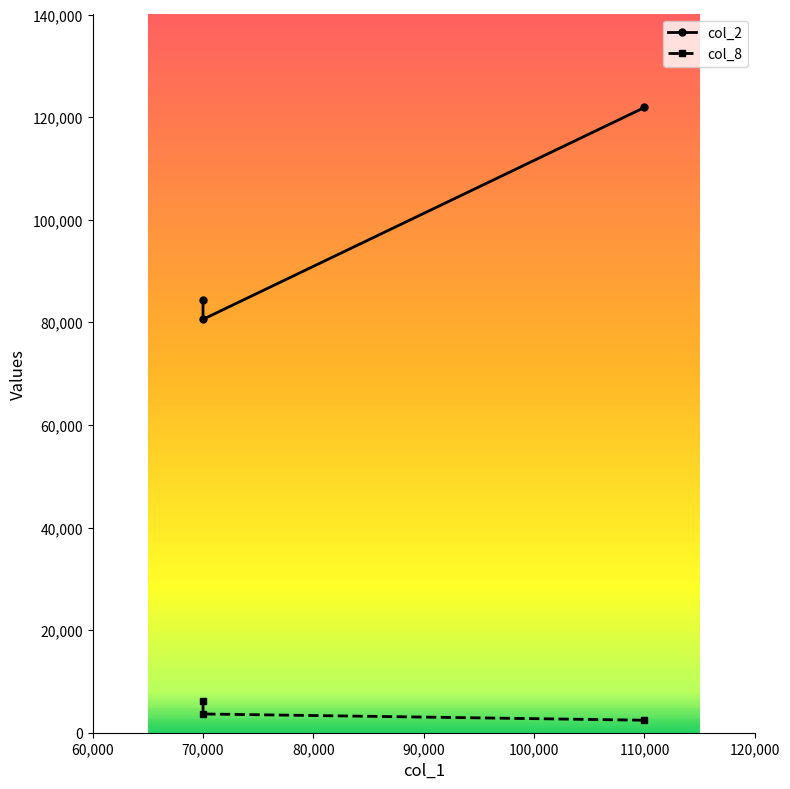

What is the difference between the maximum and second lowest values in the col_2 series?

37560